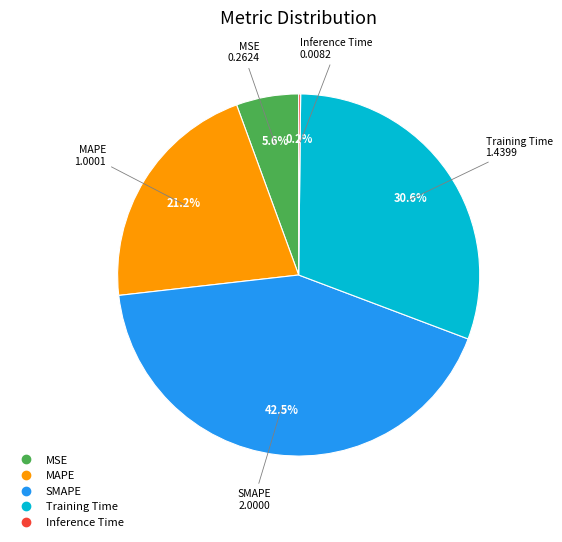

Do MSE and Training Time together represent more than half of the pie?

No